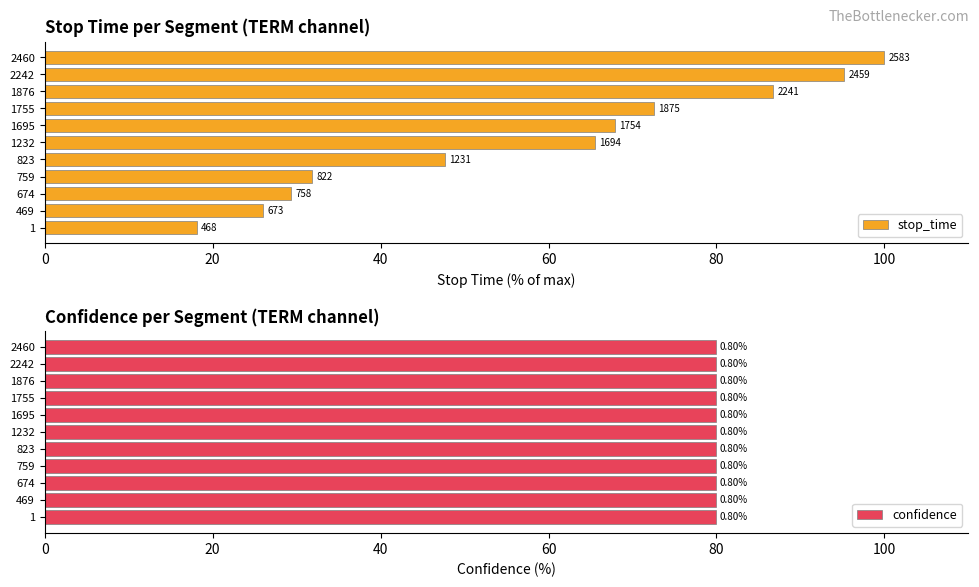

Are the bars horizontal?

Yes